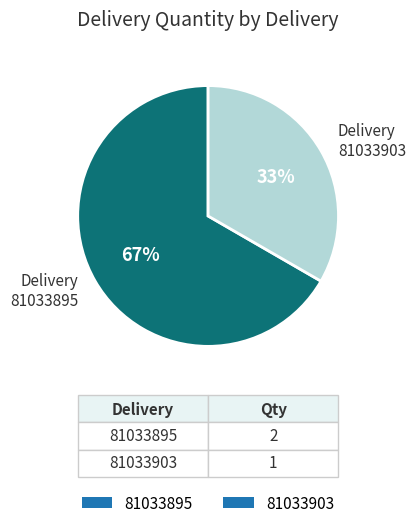

How many slices are in this pie chart?

2